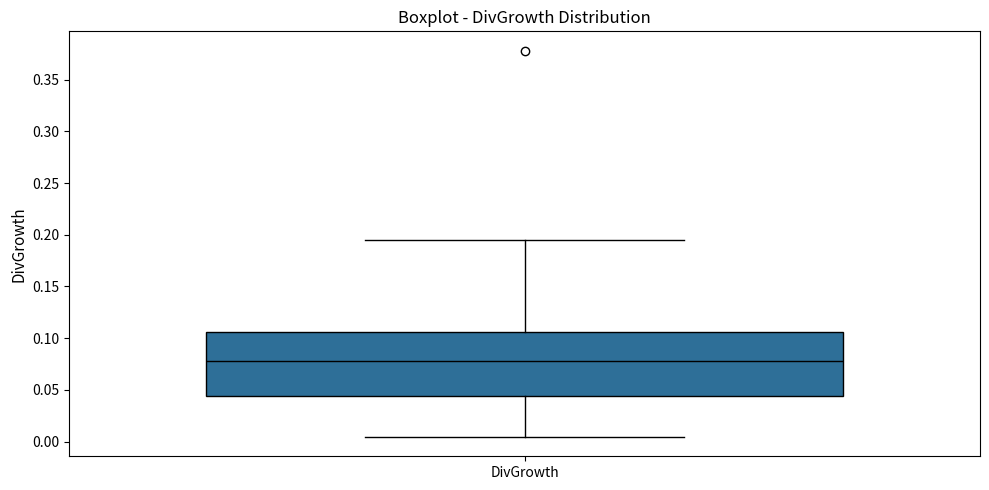

Transcribe this box plot: give where the median line is, the range the box spans, and where the two whiskers end, as read against the y-axis. The values are not printed on the chart, so give them approximately, as read against the axis.

median 0.080, box 0.045 to 0.105, whiskers 0.005 to 0.195